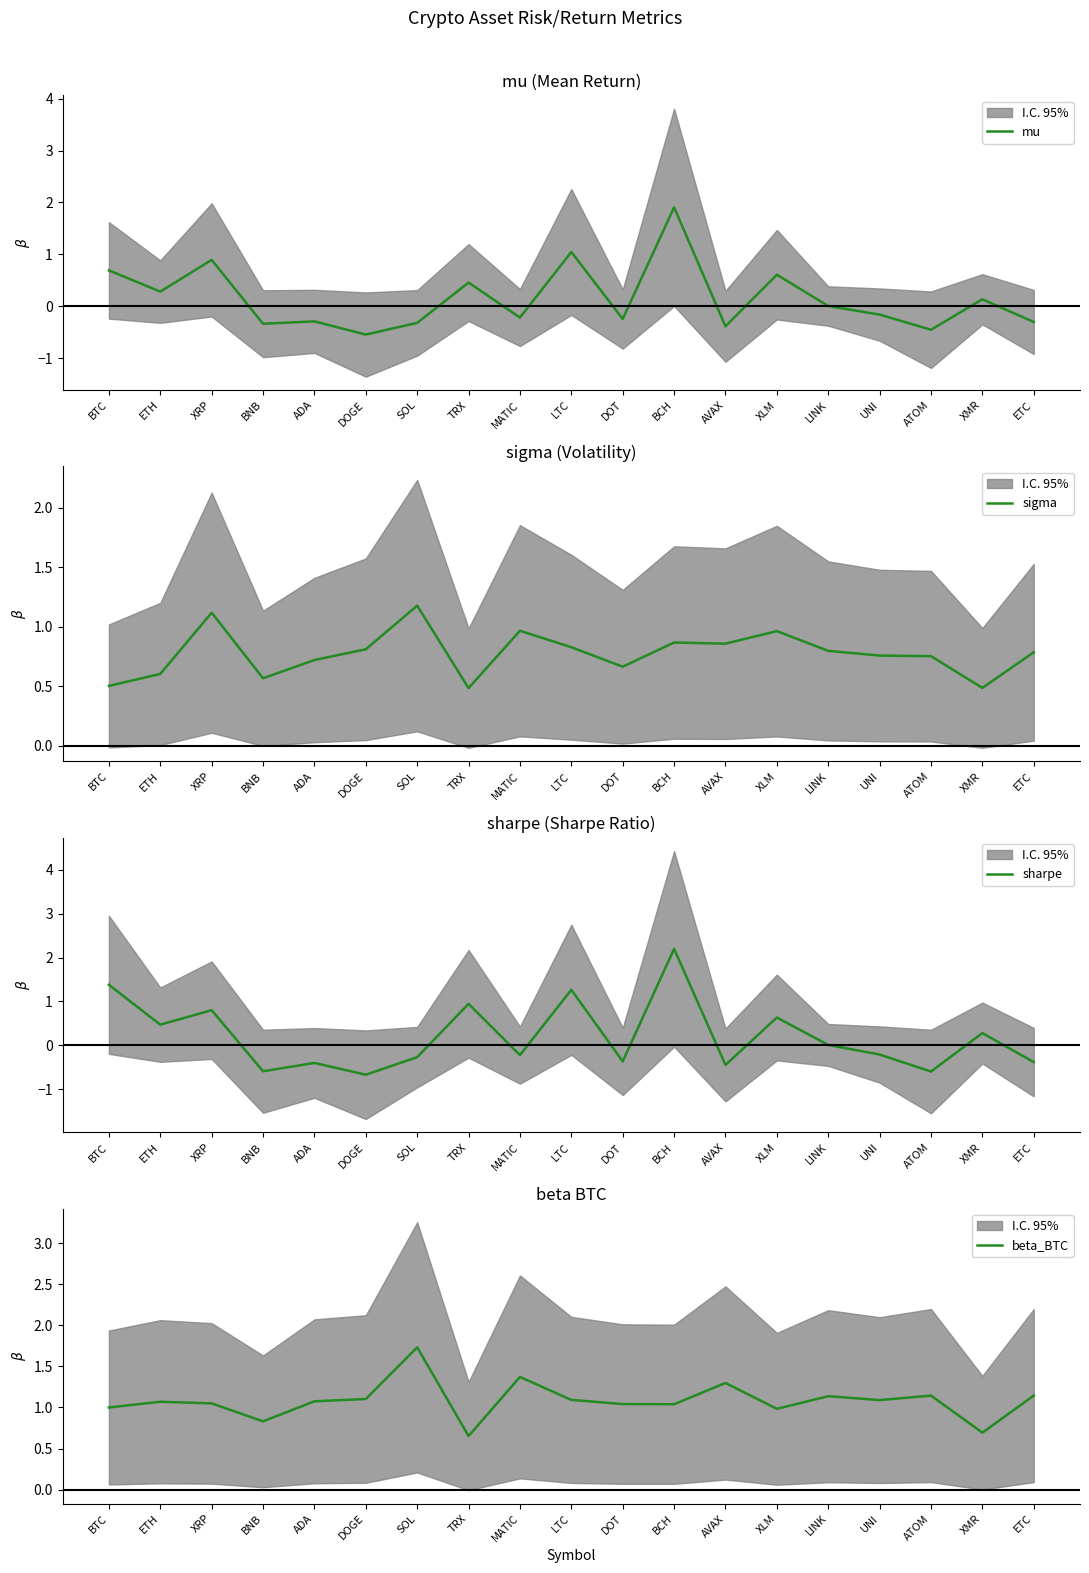

What is the value of the mu point at the 19th from the left?

-0.3